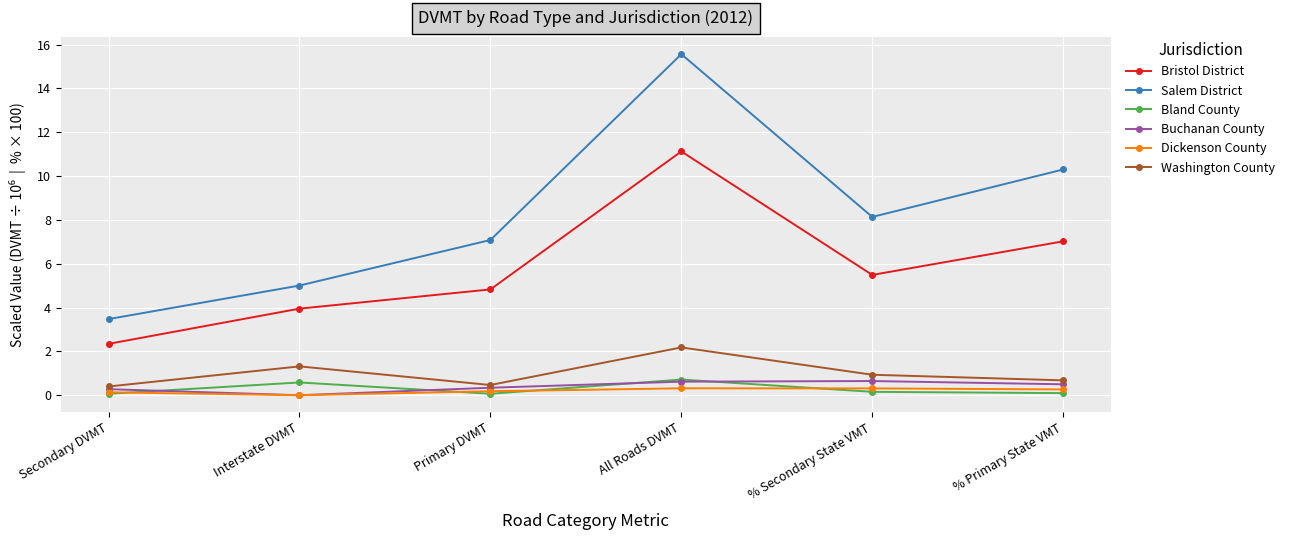

True or false: Bristol District and Dickenson County cross at least once.

False